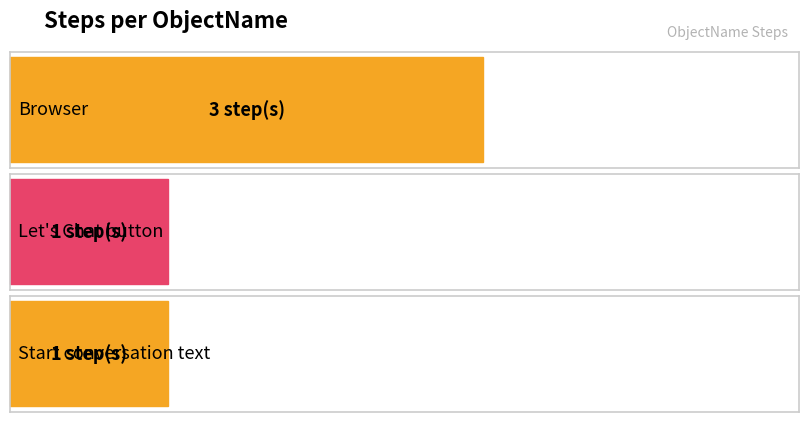

Are the bars horizontal?

Yes